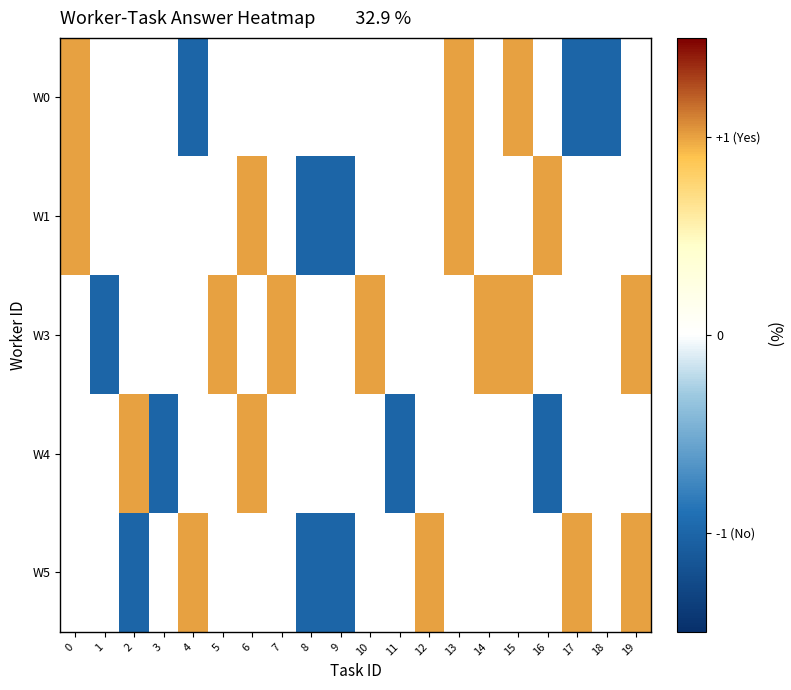

At which category does the chart reach its minimum across all series?

4